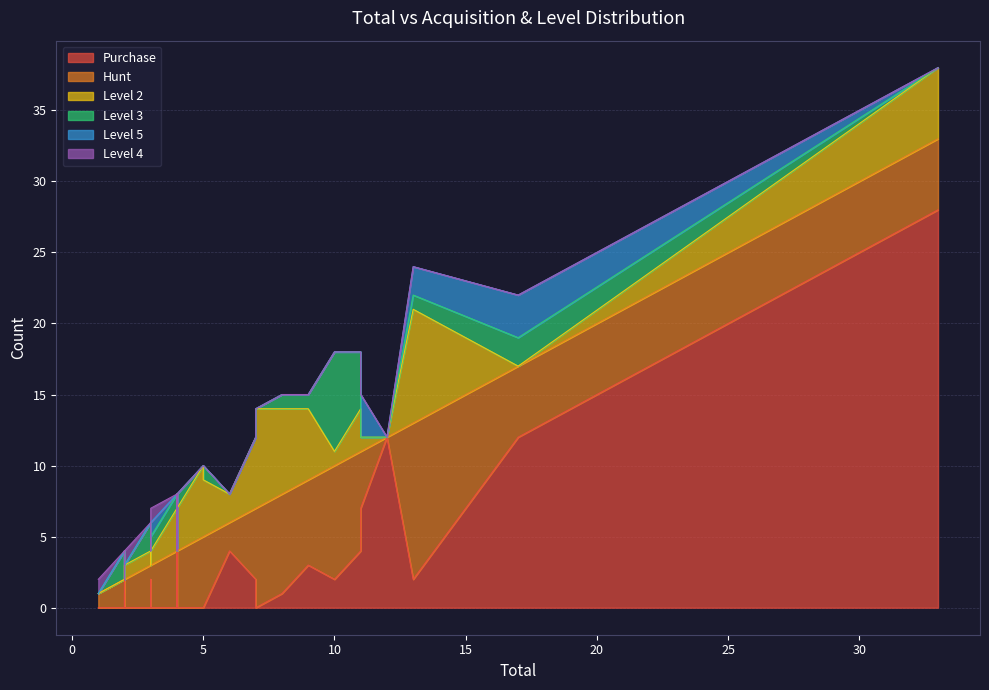

What is the value of the Purchase point at the 19th from the left?

2